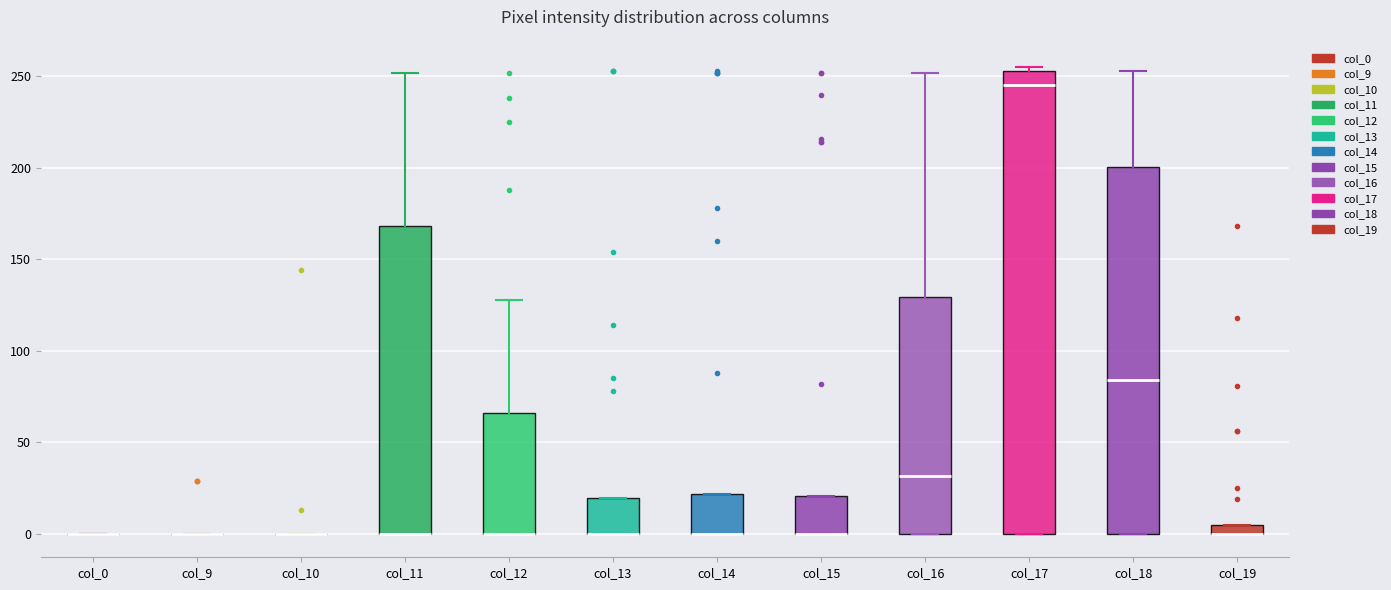

Which box is the tallest, from its lower edge to its upper edge?

col_17